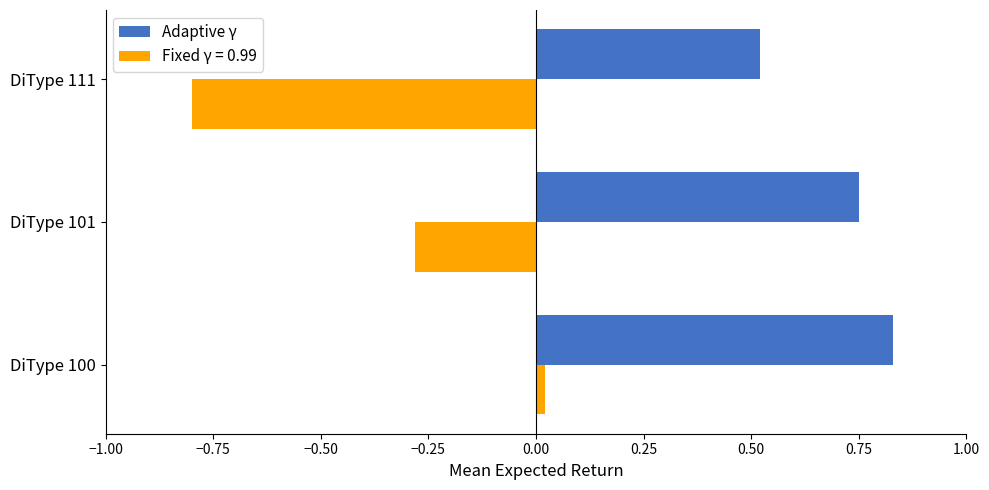

Which series has the widest spread of values?

Fixed γ = 0.99